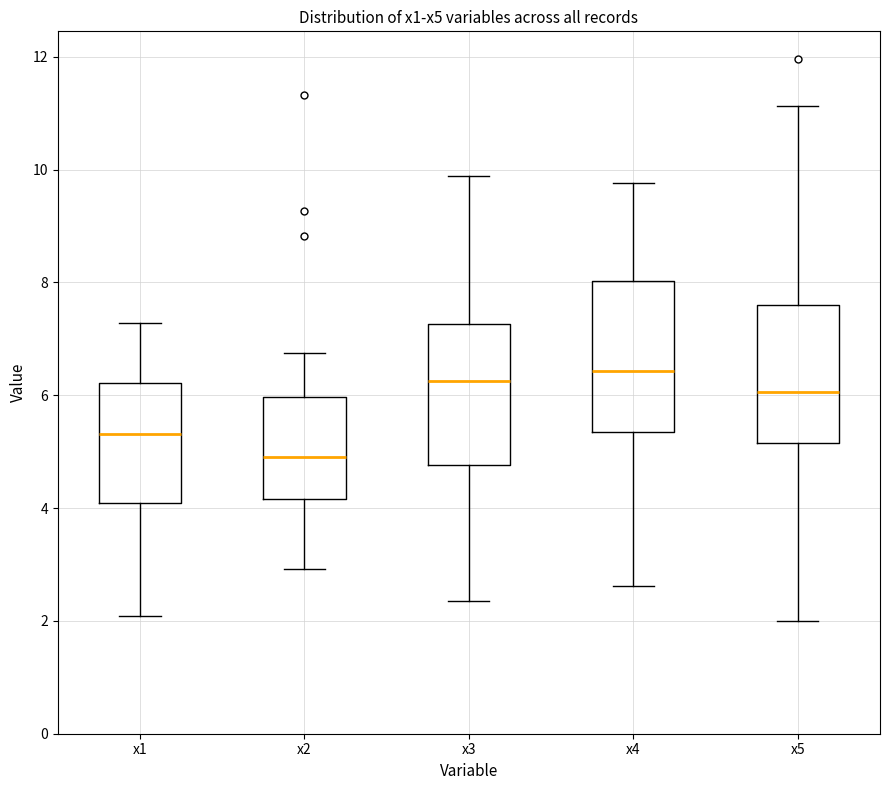

Where does the lower whisker of the box for x3 end on the y-axis? The values are not printed on the chart, so give them approximately, as read against the axis.

2.4